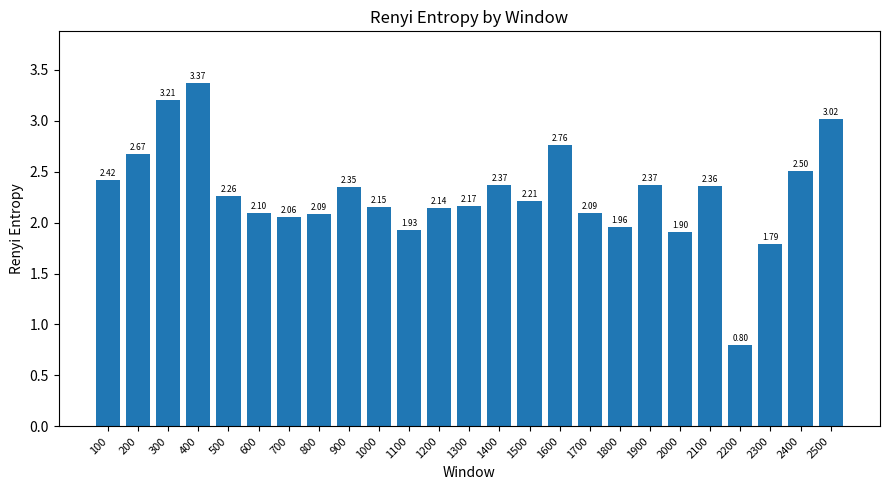

What is the value of the 17th bar from the left?

2.1